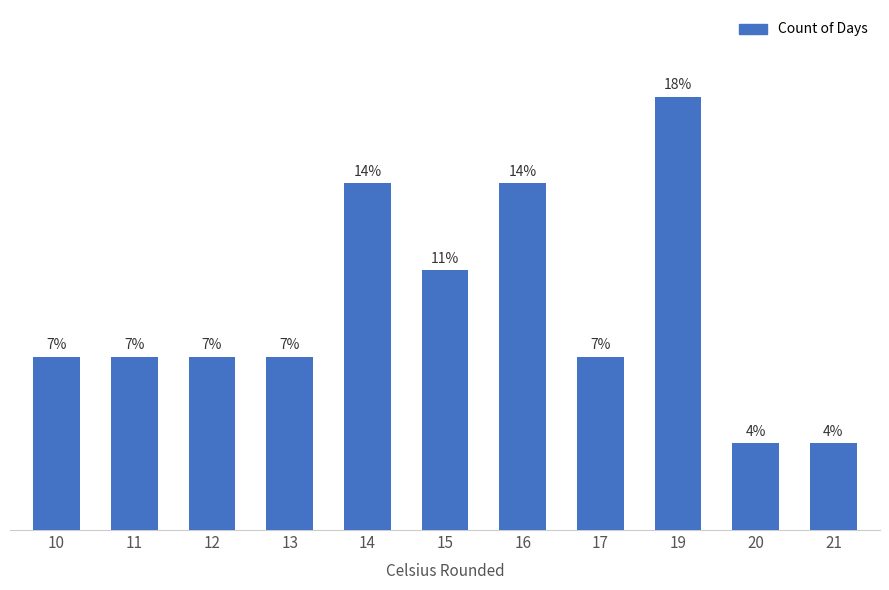

Which has a higher value, 12 or 20?

12